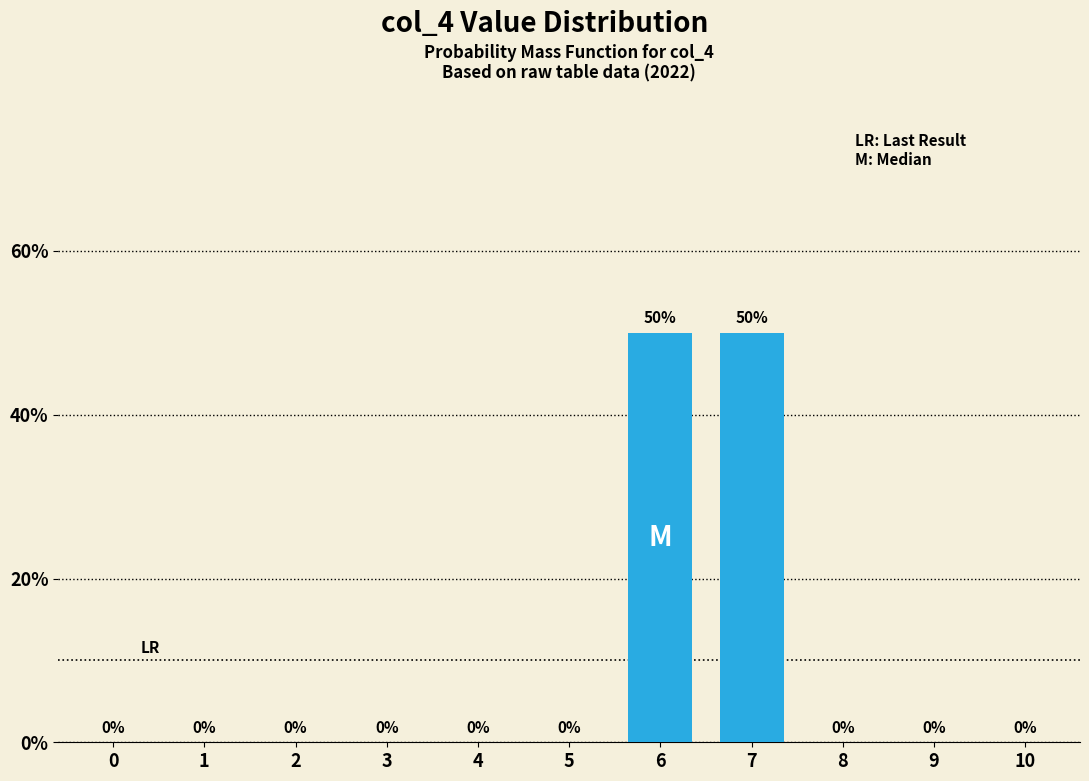

The value at 10 is 0. True or false?

True